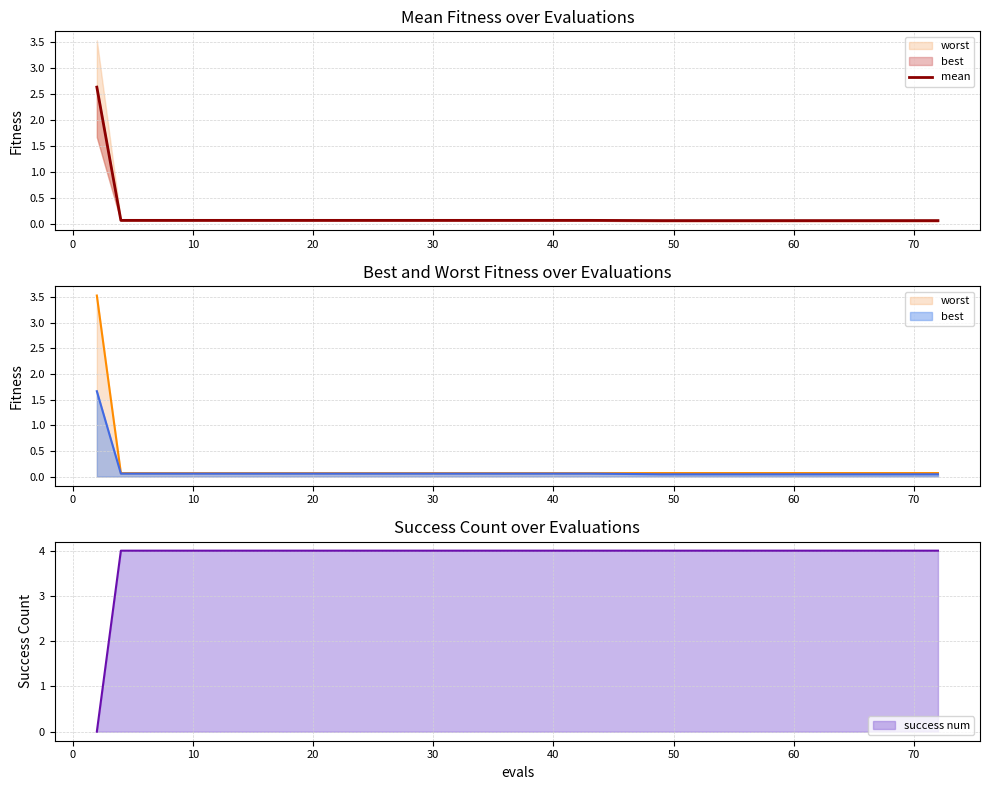

True or false: success num has a value of 4 at 20.

True